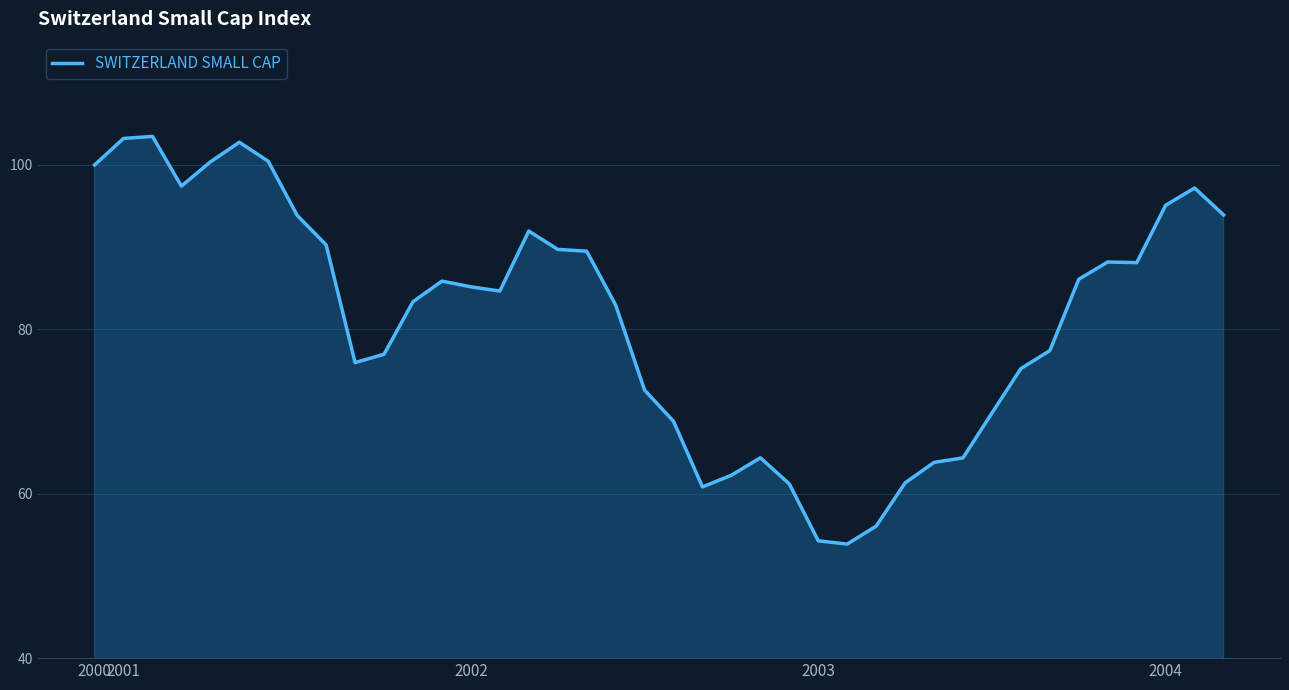

What is the minimum value shown in the chart?

53.9